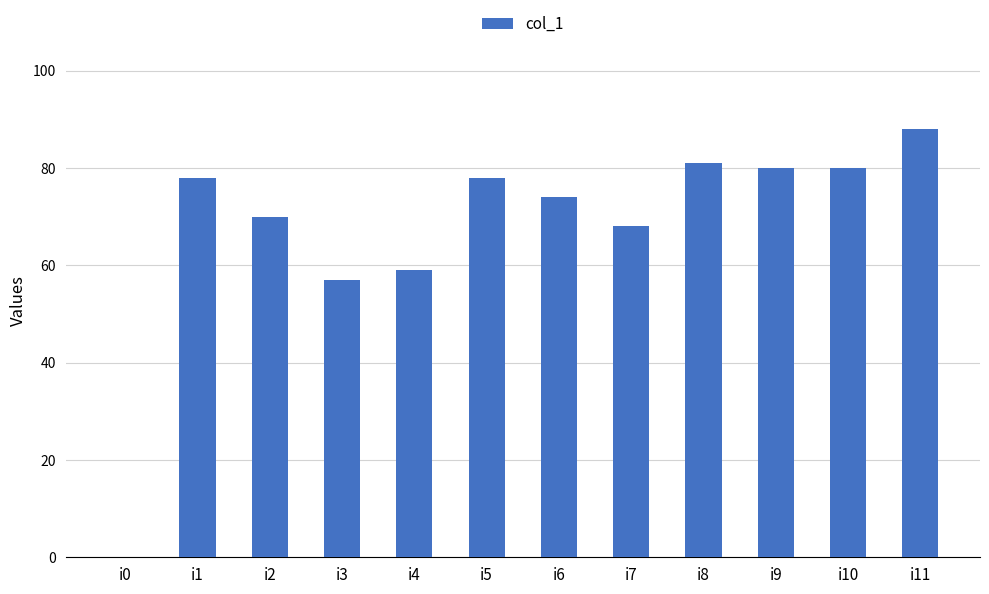

Are the bars horizontal?

No